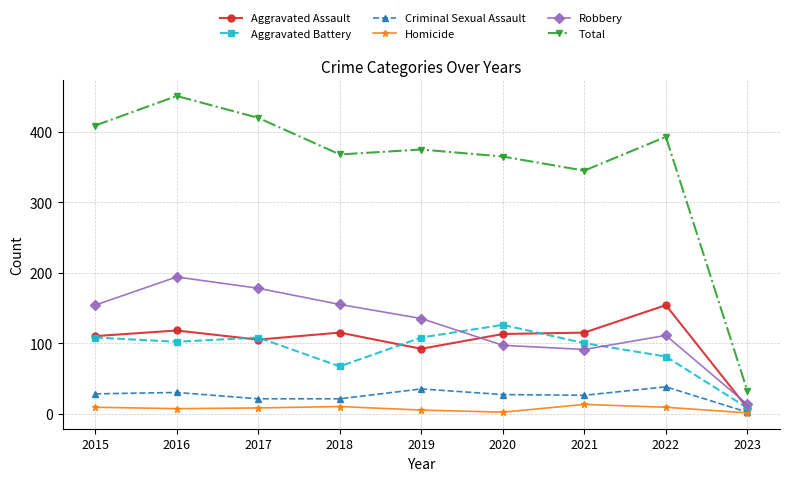

At how many categories does at least one series exceed 411?

2